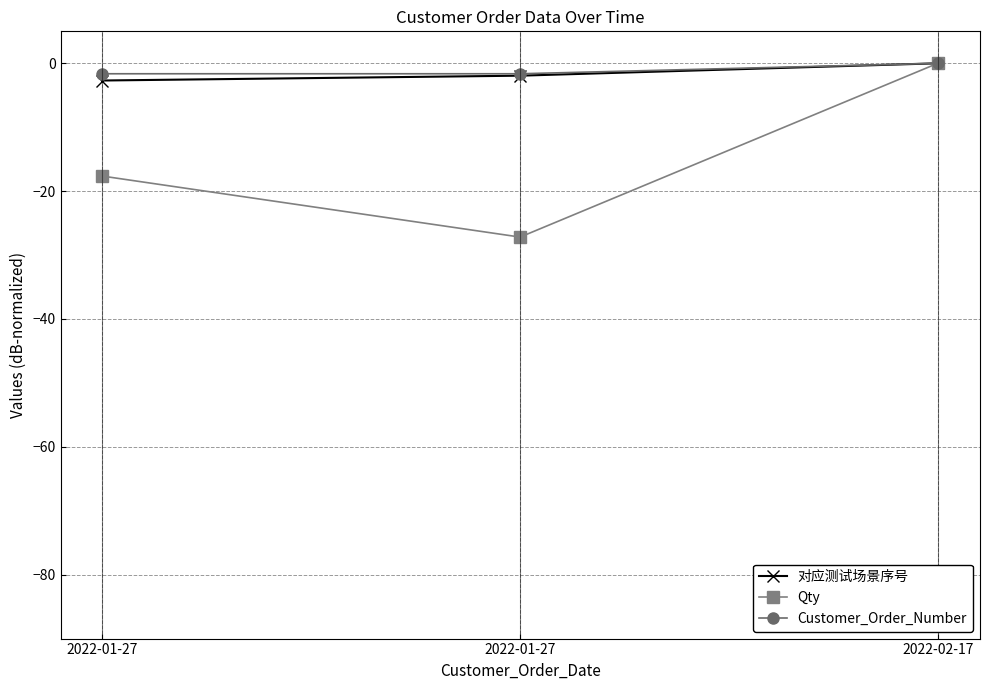

What is the total value across all series at 2022-01-27?

-22.0